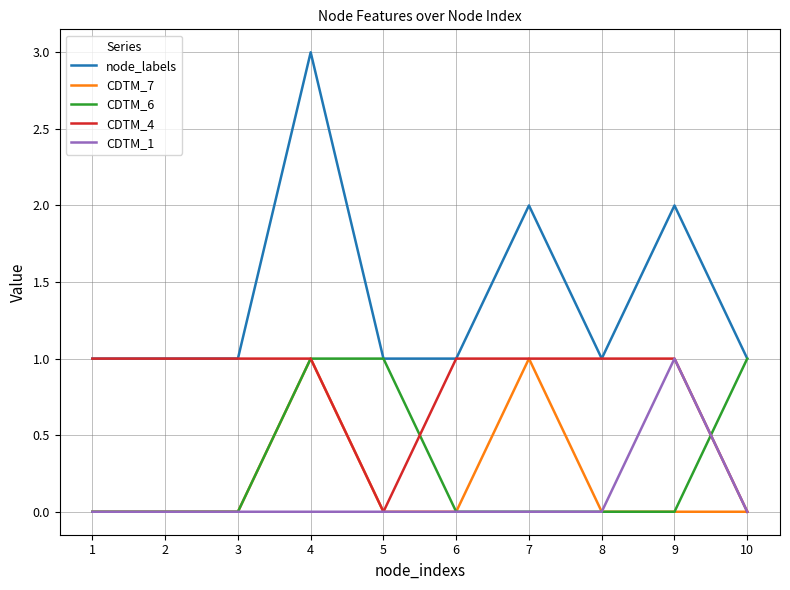

What is the sum of all CDTM_4 values?

8